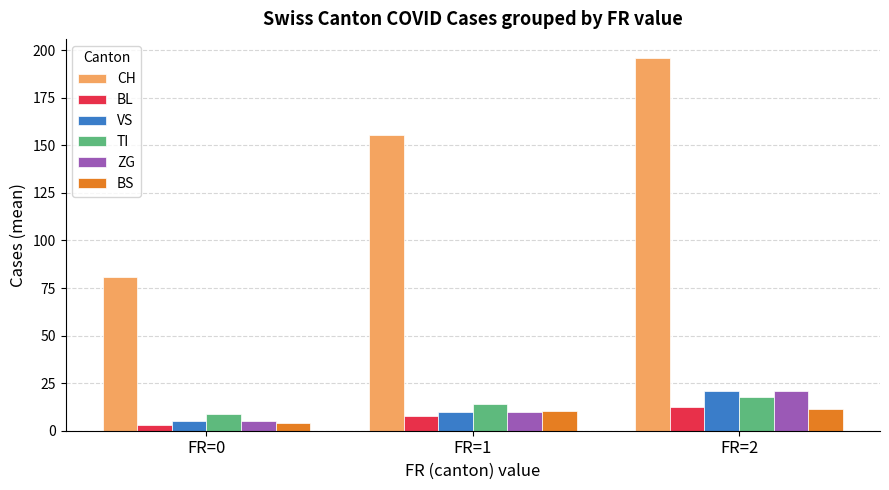

Is it true that ZG equals 21.0 at FR=2?

True